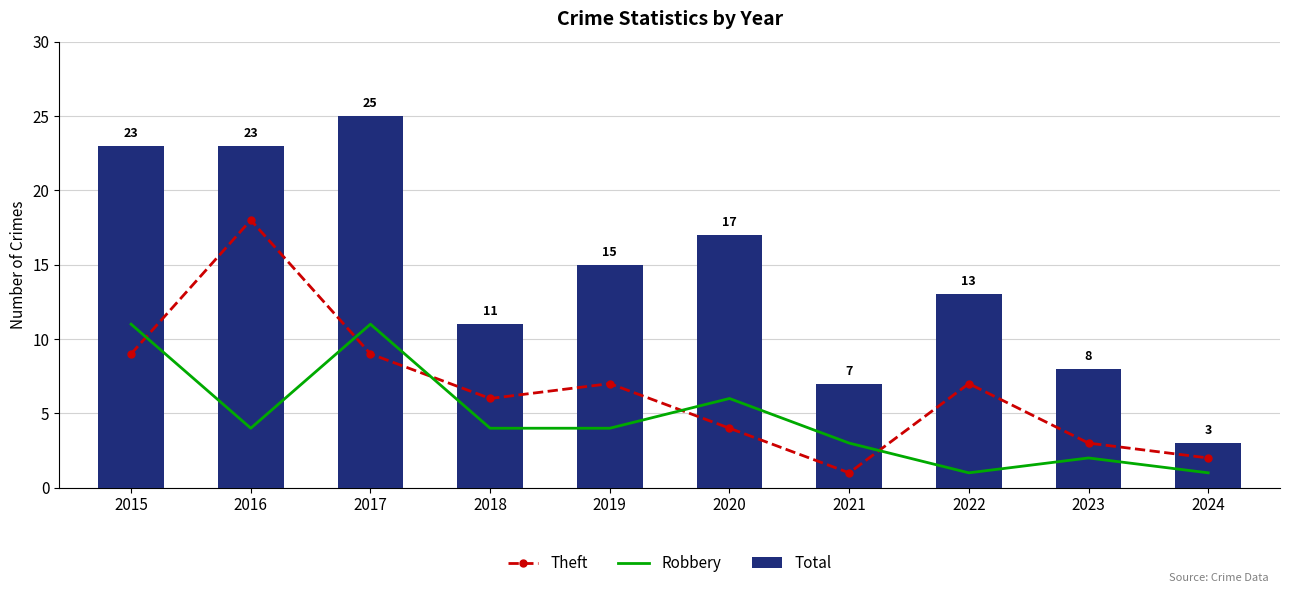

The Total series shows 23 at 2016. True or false?

True